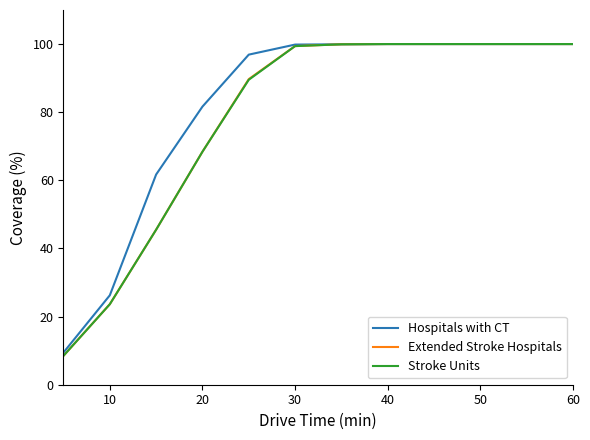

What is the minimum value shown in the chart?

8.5